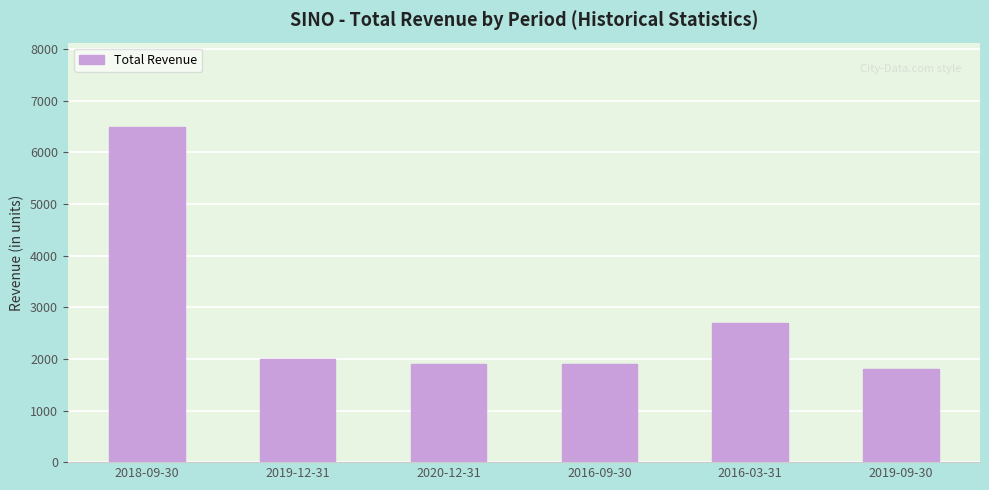

At which label is the value closest to 4150?

2016-03-31